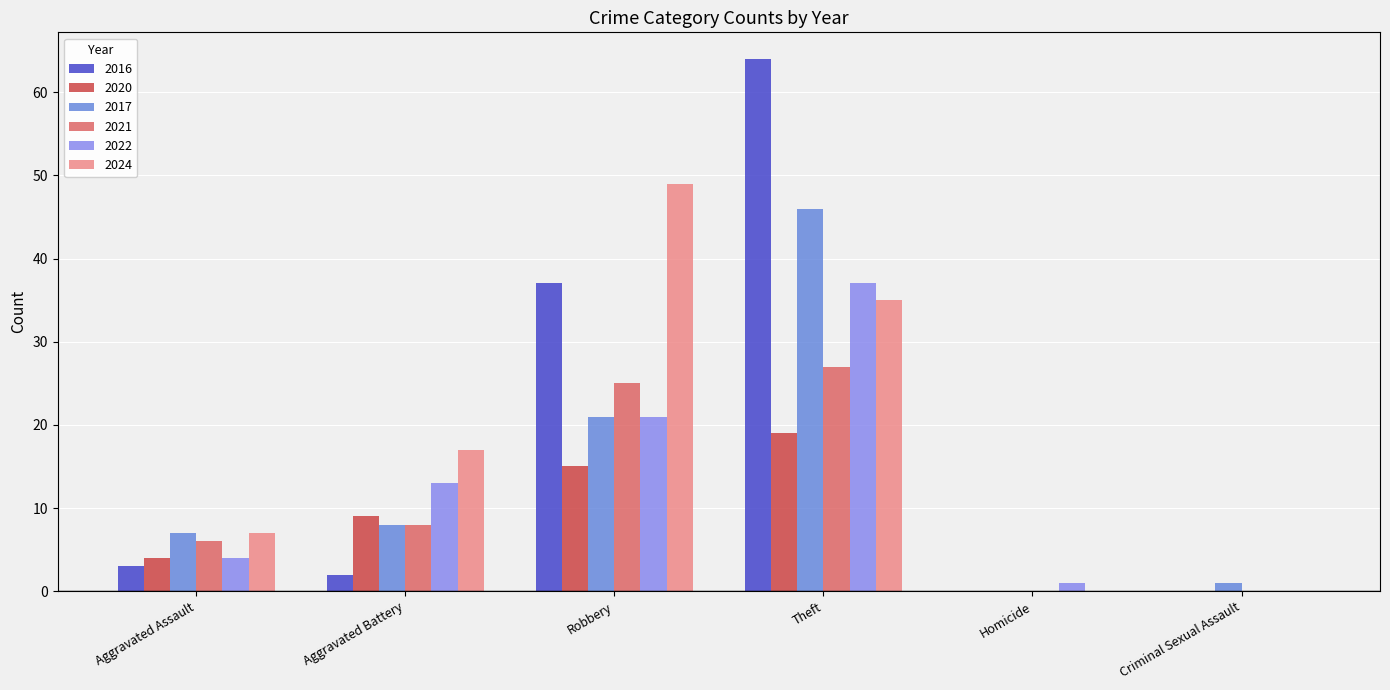

Are the bars horizontal?

No